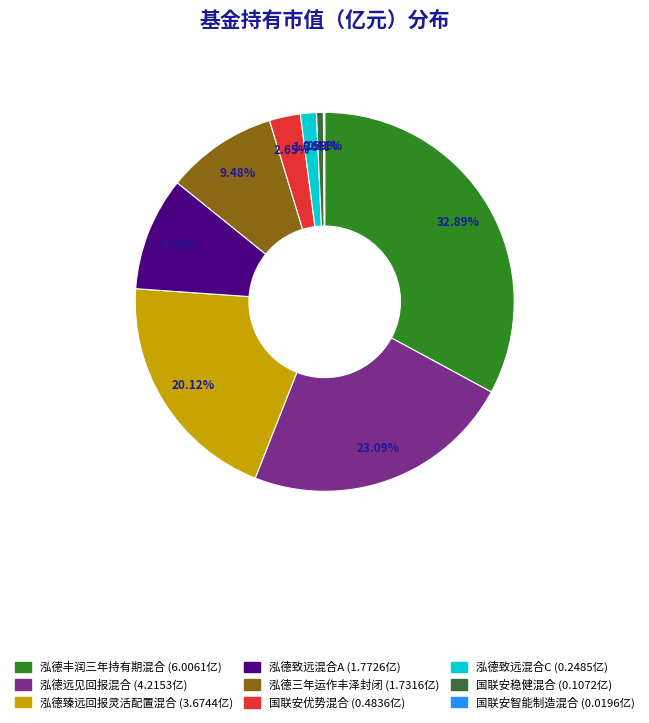

Is there a majority slice in this chart?

No